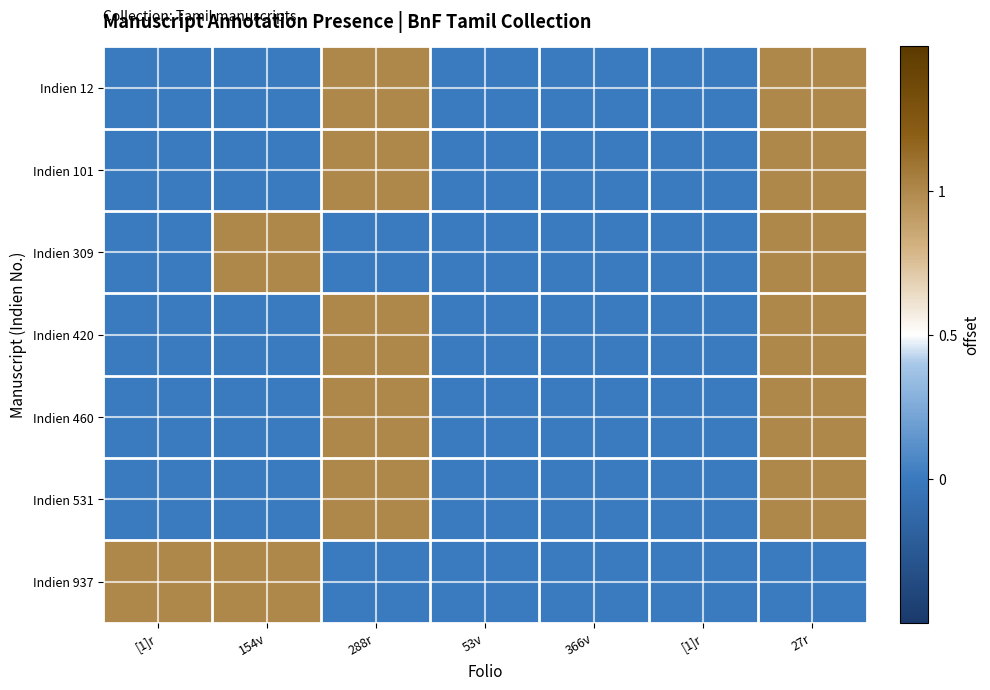

Between [1]r and 27r, which series saw the biggest shift?

Indien 12